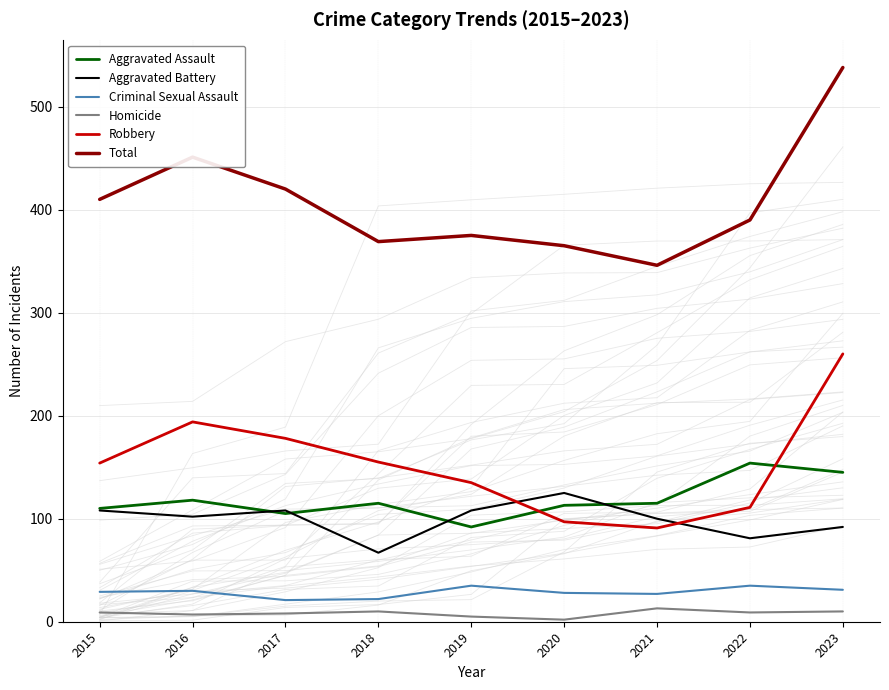

How many lines are shown in the chart?

6